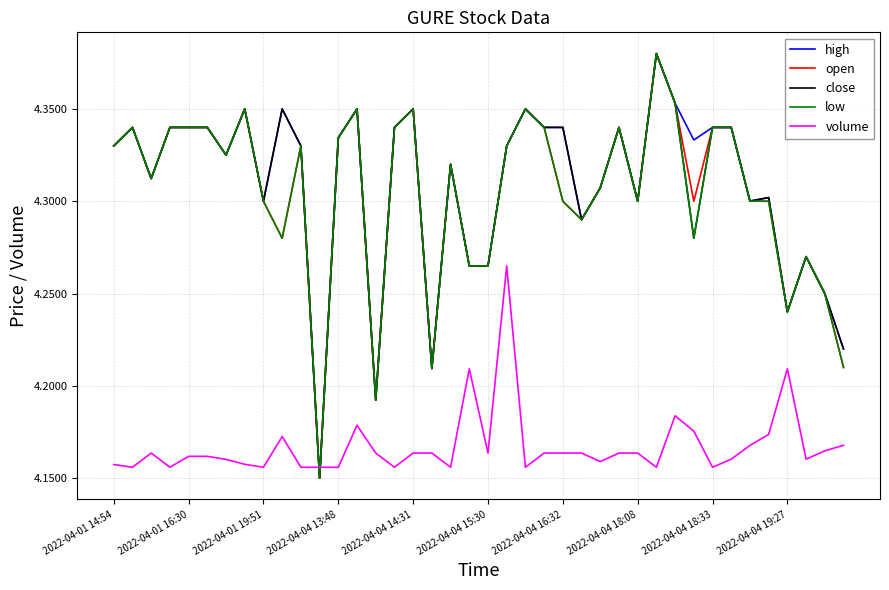

After their last crossing, which series has the higher values: high or volume?

high